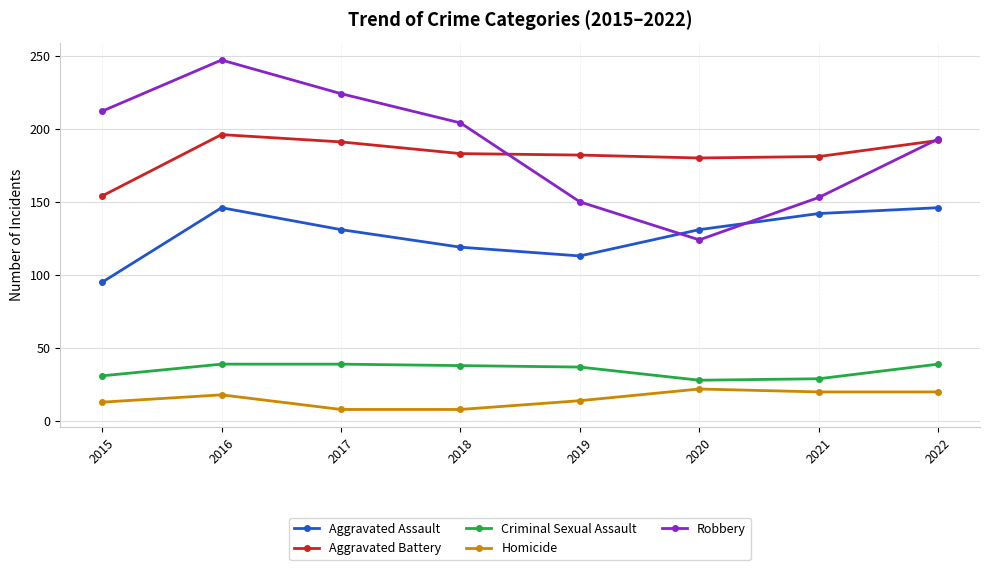

Where do Robbery and Aggravated Battery first cross each other?

2018 and 2019